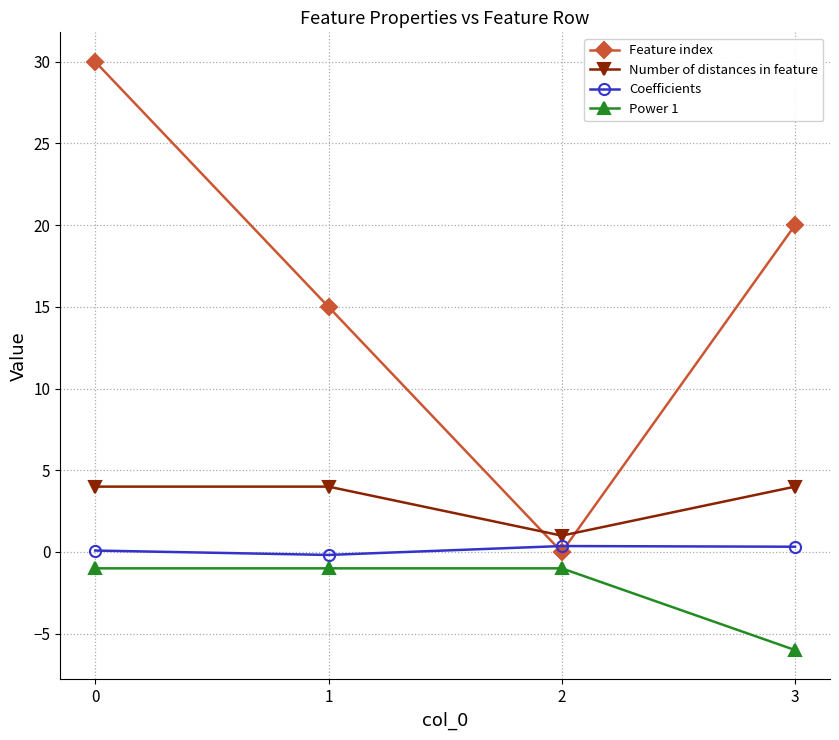

True or false: Power 1 has a value of -1.0 at 2.

True